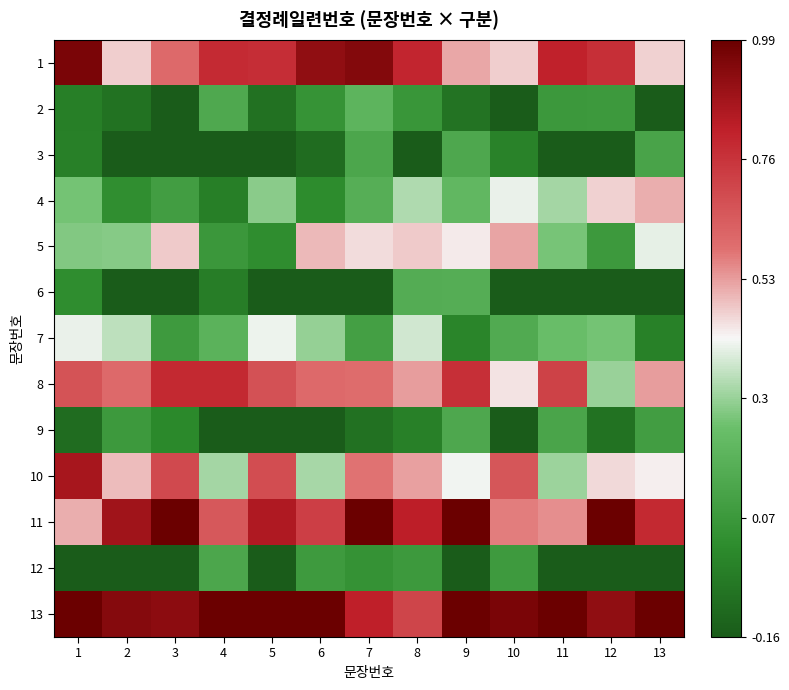

What is the spread (max minus min) of values at 3?

1.1